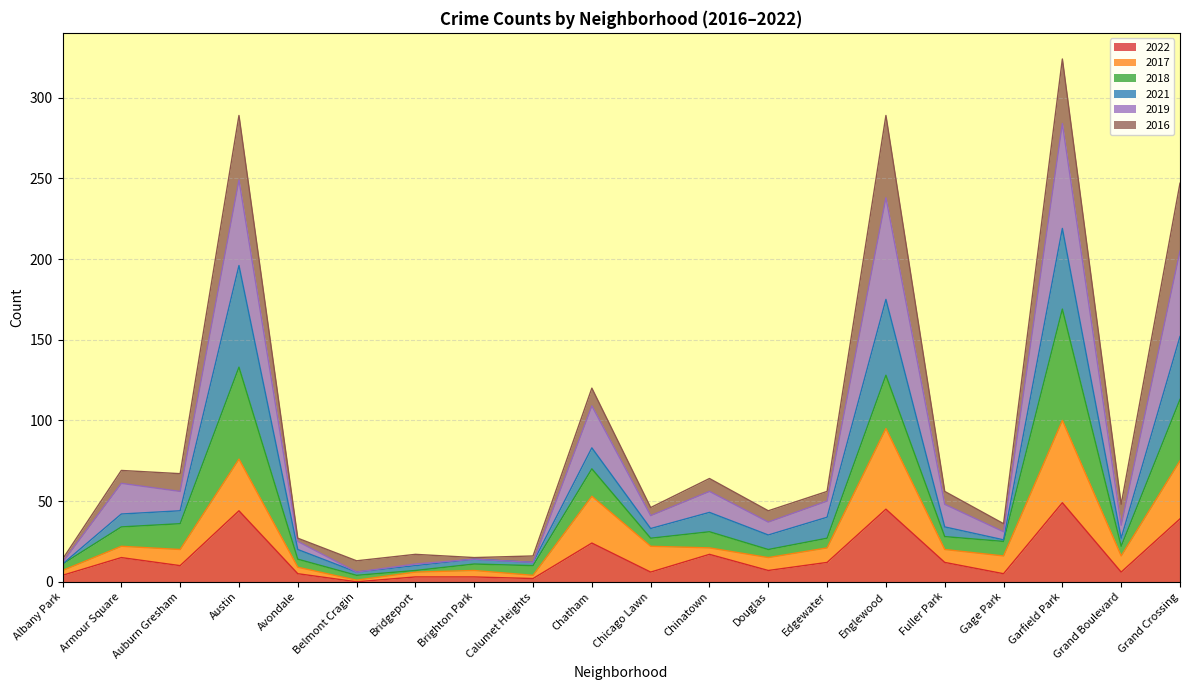

Does the chart have visible grid lines?

Yes